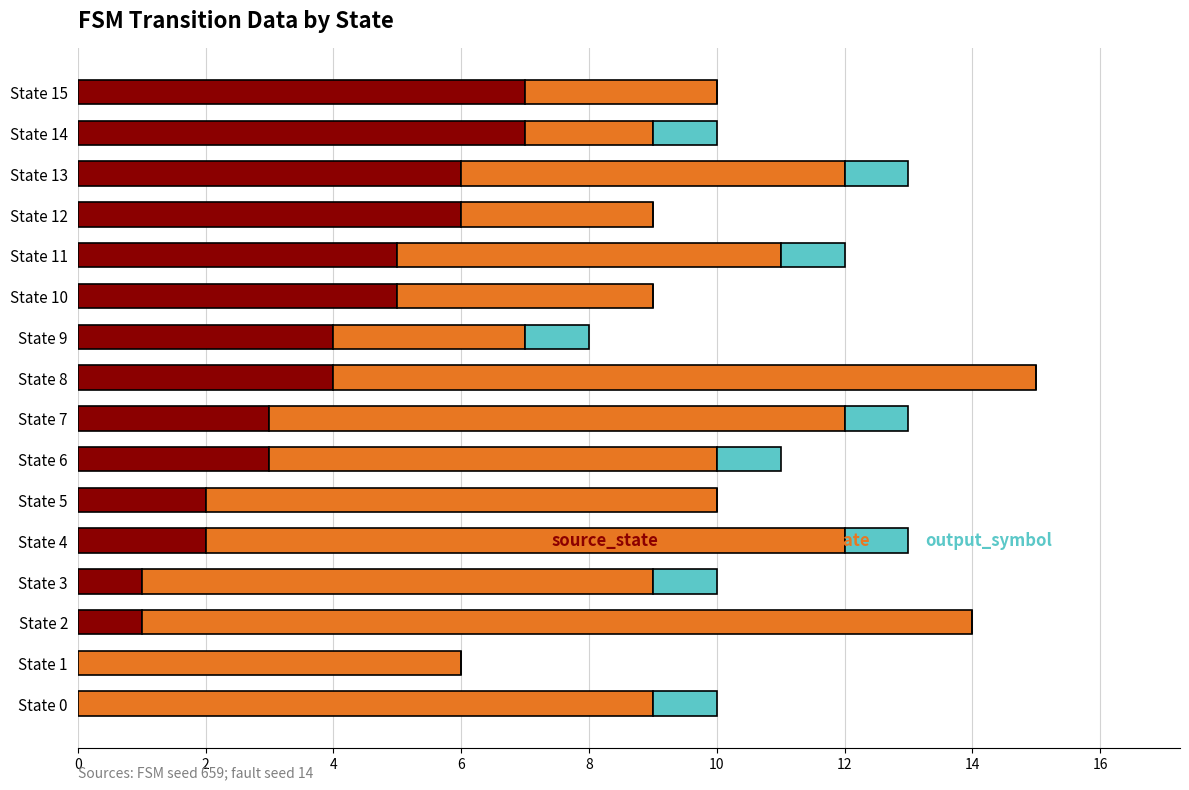

What is the total value across all series at State 12?

9